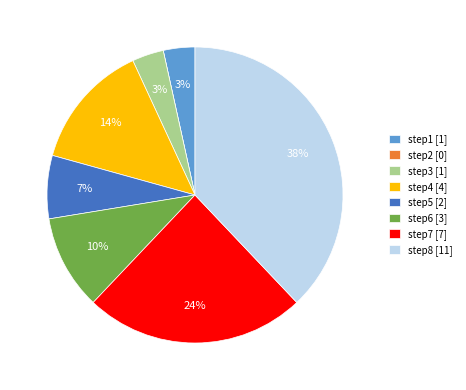

The step4 slice represents 14% of the pie. True or false?

True